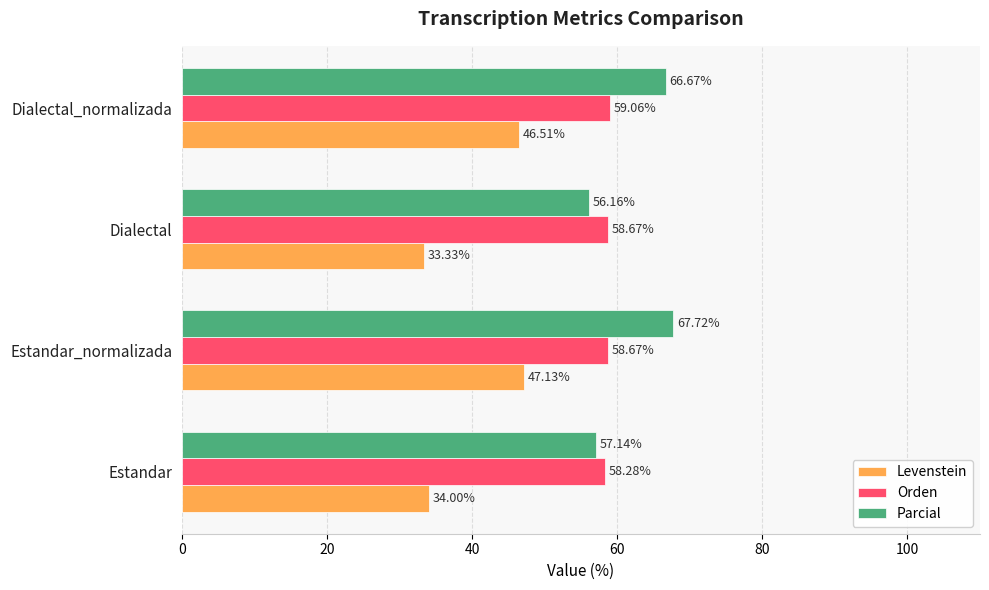

What is the maximum value for Parcial?

67.7